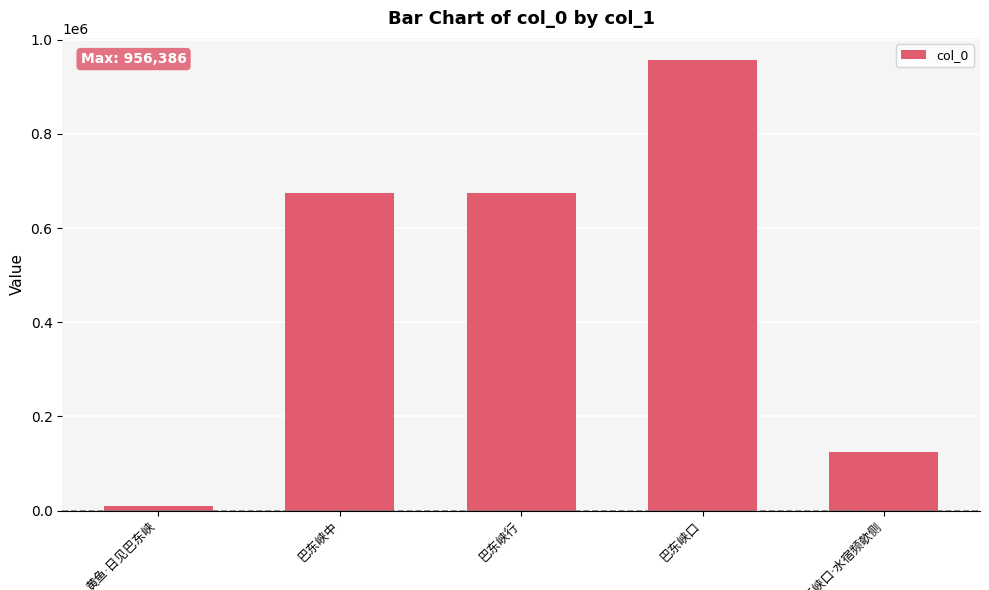

What is the difference between the second highest and minimum values?

666791